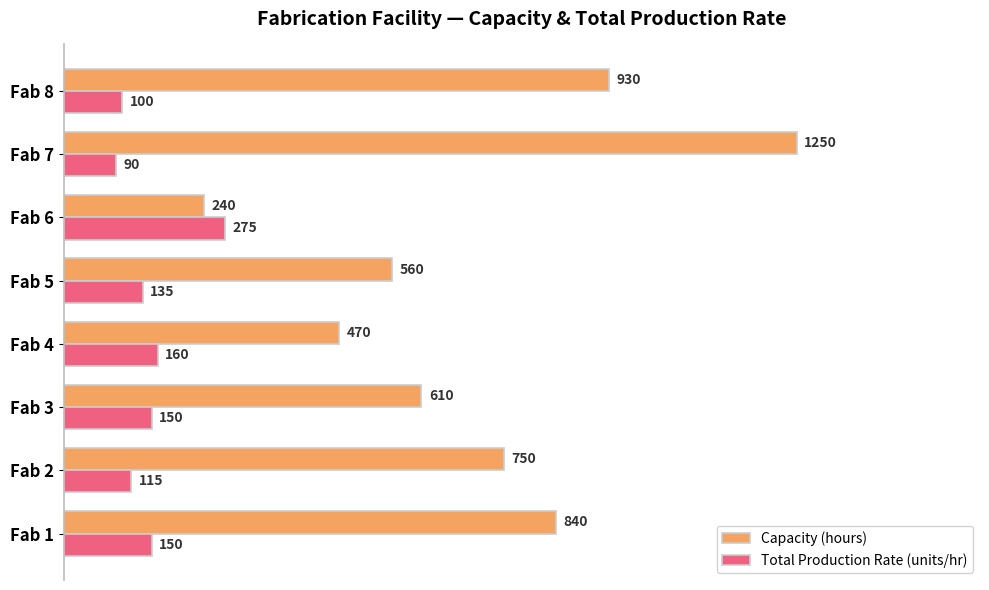

Is the value of Total Production Rate (units/hr) at Fab 2 greater than the value of Capacity (hours) at Fab 3?

No